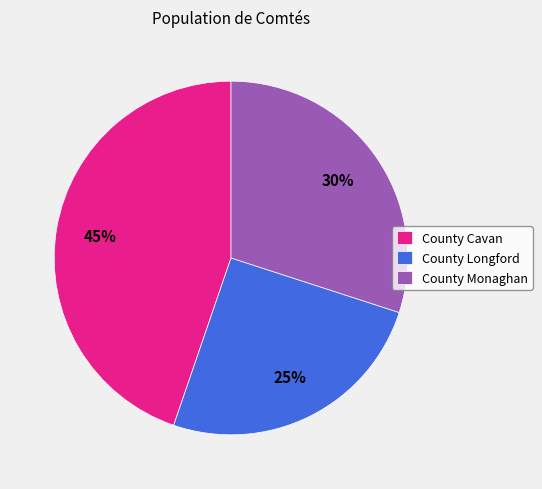

Does County Cavan account for over 50% of the chart?

No